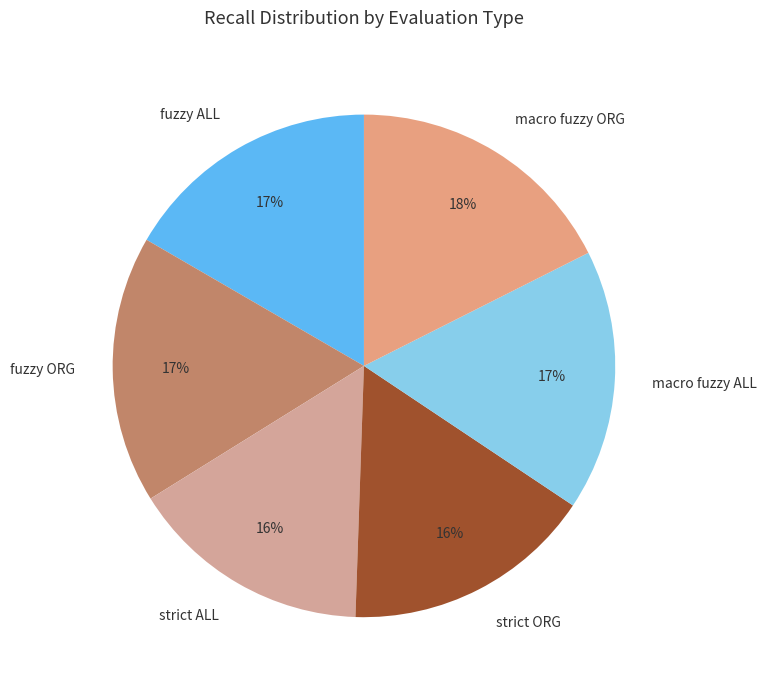

How many segments does this pie chart have?

6